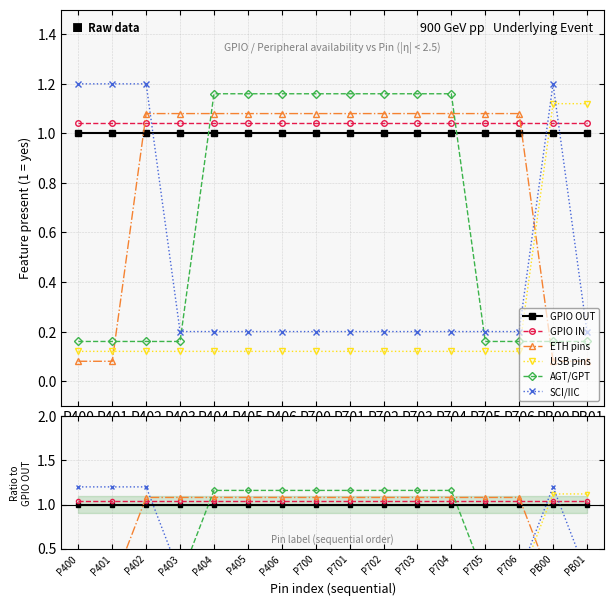

Reading right to left, what are all the values shown in this chart?

GPIO OUT: PB01=1.0	PB00=1.0	P706=1.0	P705=1.0	P704=1.0	P703=1.0	P702=1.0	P701=1.0	P700=1.0	P406=1.0	P405=1.0	P404=1.0	P403=1.0	P402=1.0	P401=1.0	P400=1.0
GPIO IN: PB01=1.0	PB00=1.0	P706=1.0	P705=1.0	P704=1.0	P703=1.0	P702=1.0	P701=1.0	P700=1.0	P406=1.0	P405=1.0	P404=1.0	P403=1.0	P402=1.0	P401=1.0	P400=1.0
ETH pins: PB01=0.1	PB00=0.1	P706=1.1	P705=1.1	P704=1.1	P703=1.1	P702=1.1	P701=1.1	P700=1.1	P406=1.1	P405=1.1	P404=1.1	P403=1.1	P402=1.1	P401=0.1	P400=0.1
USB pins: PB01=1.1	PB00=1.1	P706=0.1	P705=0.1	P704=0.1	P703=0.1	P702=0.1	P701=0.1	P700=0.1	P406=0.1	P405=0.1	P404=0.1	P403=0.1	P402=0.1	P401=0.1	P400=0.1
AGT/GPT: PB01=0.2	PB00=0.2	P706=0.2	P705=0.2	P704=1.2	P703=1.2	P702=1.2	P701=1.2	P700=1.2	P406=1.2	P405=1.2	P404=1.2	P403=0.2	P402=0.2	P401=0.2	P400=0.2
SCI/IIC: PB01=0.2	PB00=1.2	P706=0.2	P705=0.2	P704=0.2	P703=0.2	P702=0.2	P701=0.2	P700=0.2	P406=0.2	P405=0.2	P404=0.2	P403=0.2	P402=1.2	P401=1.2	P400=1.2